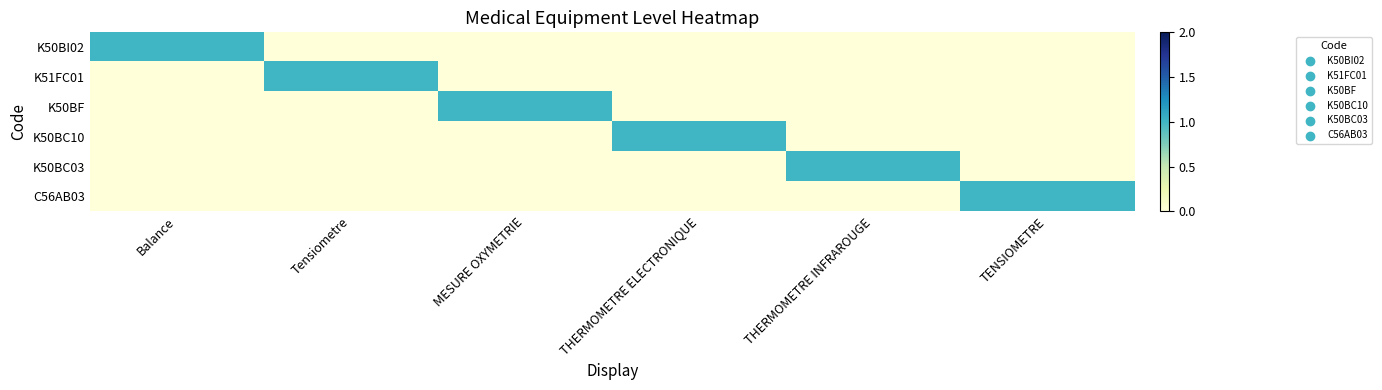

Which series has the largest range (max minus min)?

K50BI02